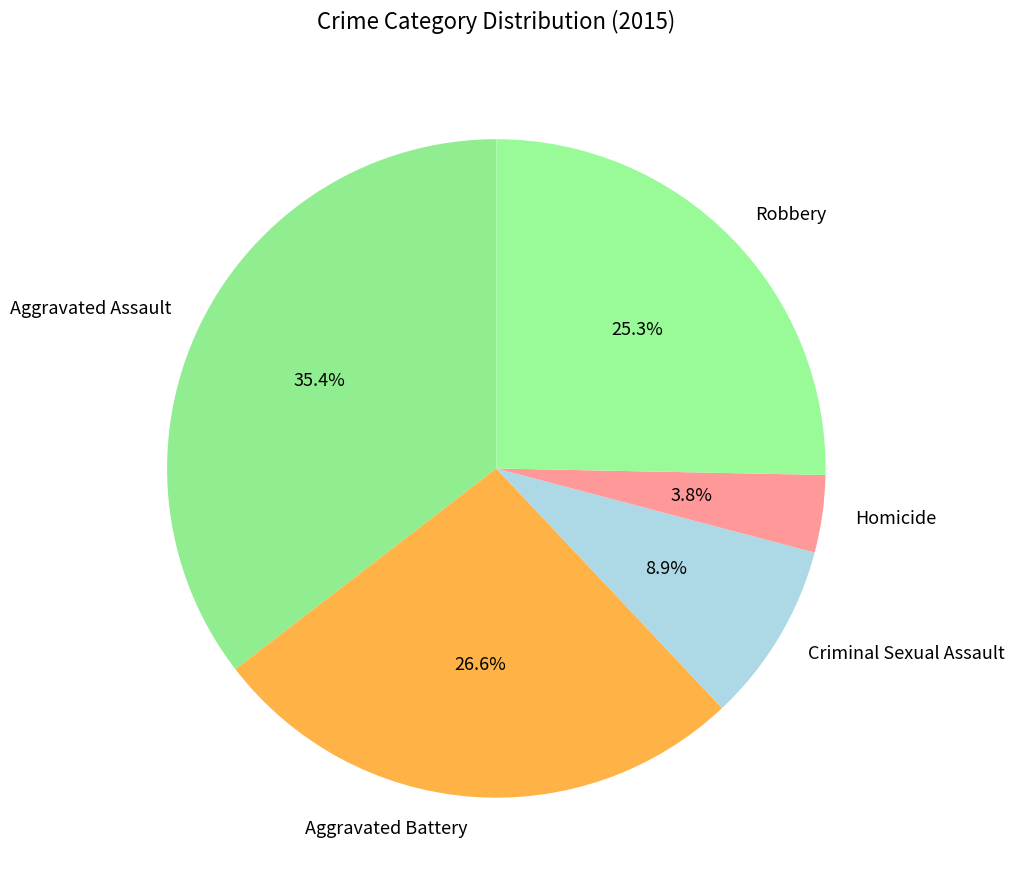

What is the total percentage of Aggravated Assault and Aggravated Battery?

62.0%